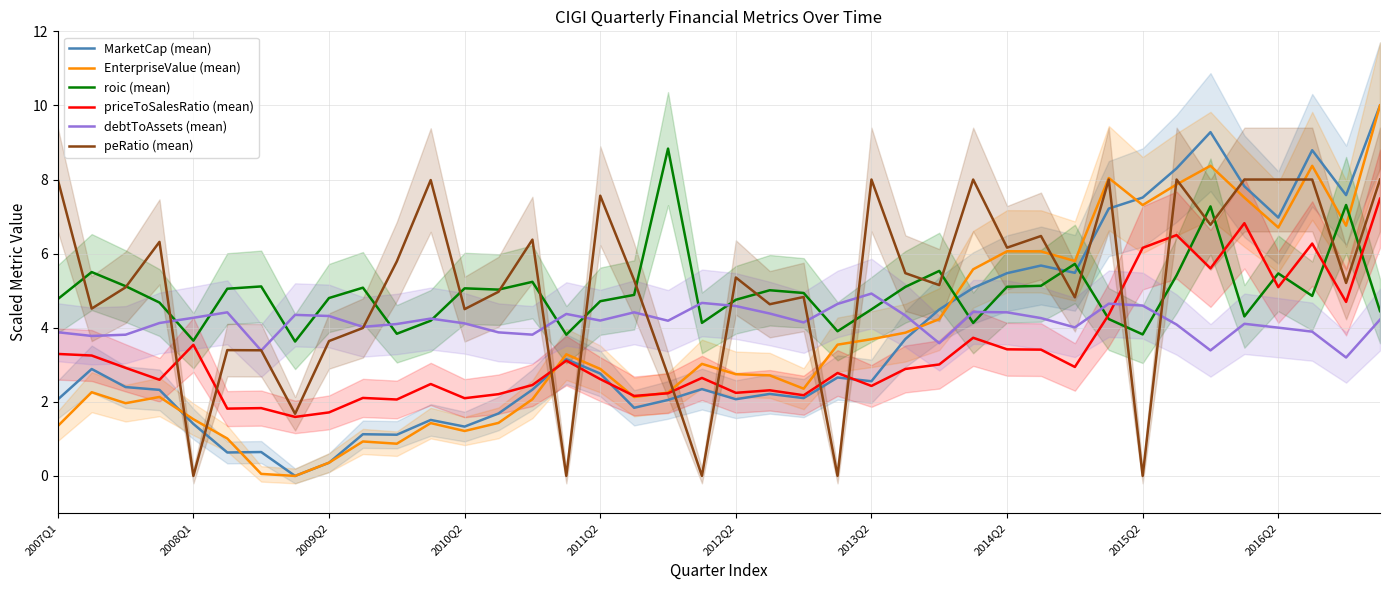

Which series has the largest total across all categories?

peRatio (mean)